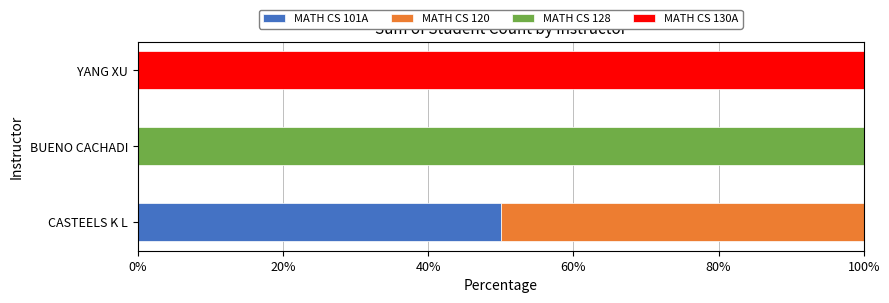

The value of MATH CS 101A at YANG XU is 27. True or false?

False